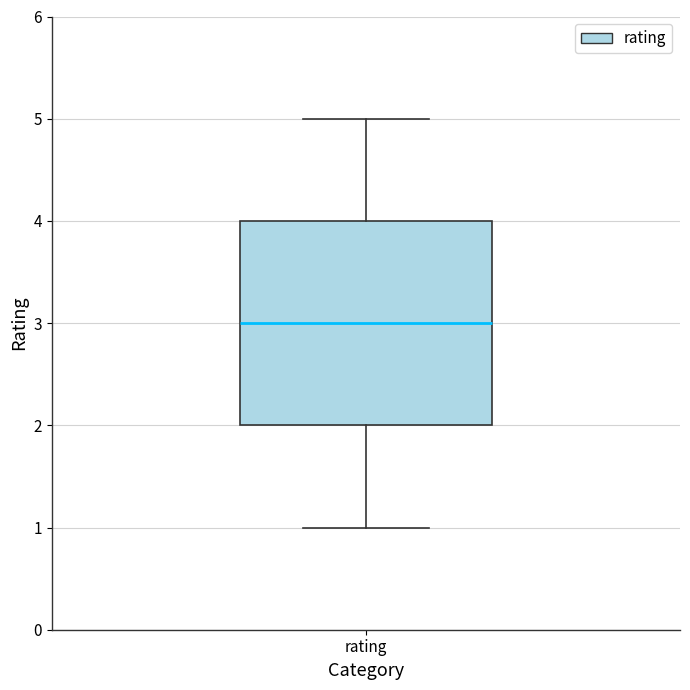

Transcribe this box plot: give where the median line is, the range the box spans, and where the two whiskers end, as read against the y-axis. The values are not printed on the chart, so give them approximately, as read against the axis.

median 3, box 2 to 4, whiskers 1 to 5